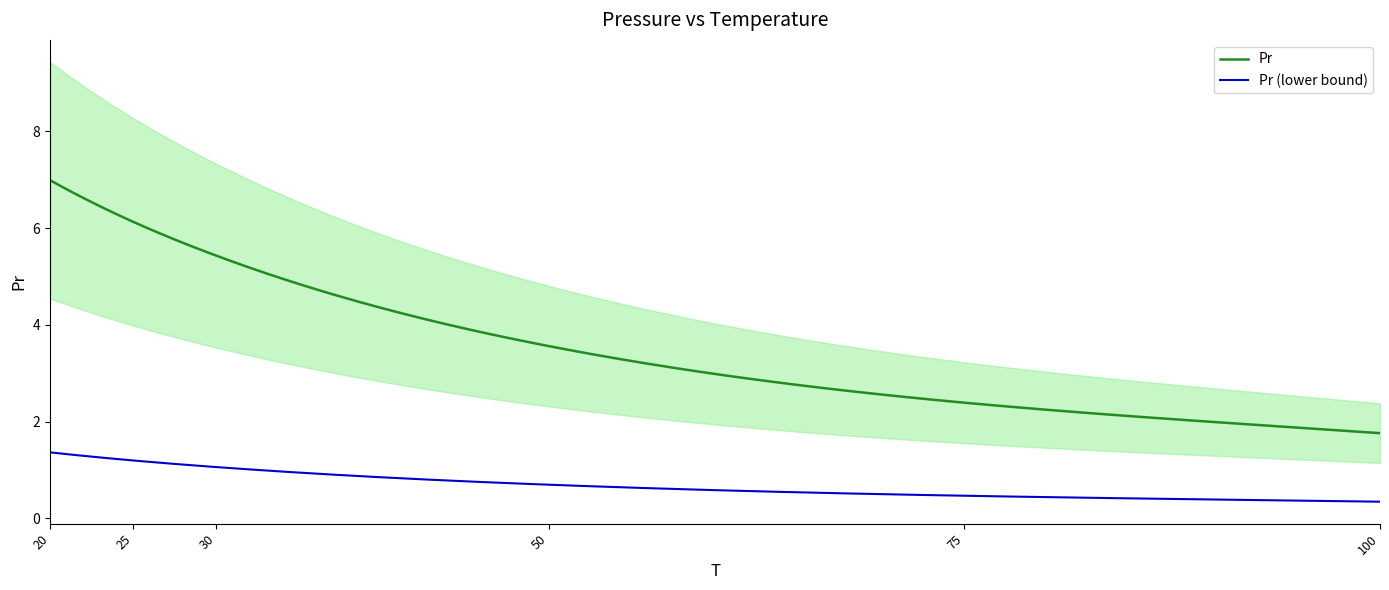

What is the ratio of the value at 75 to the value at 50?

0.7